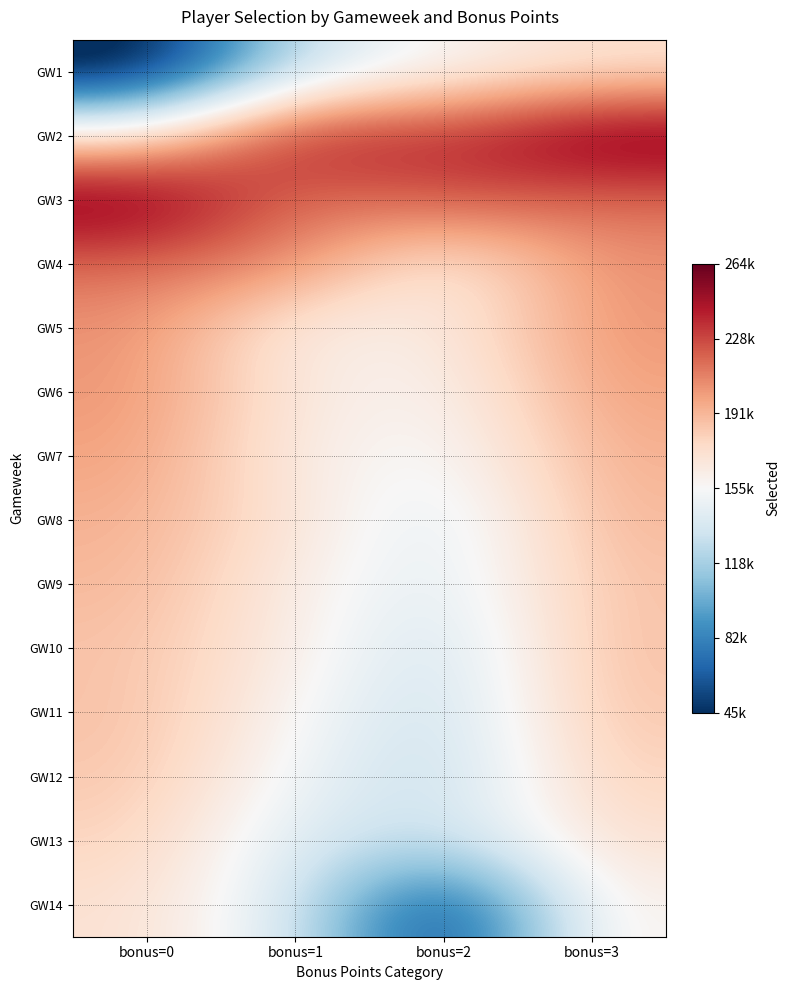

At which category is the sum across all series the highest?

bonus=3